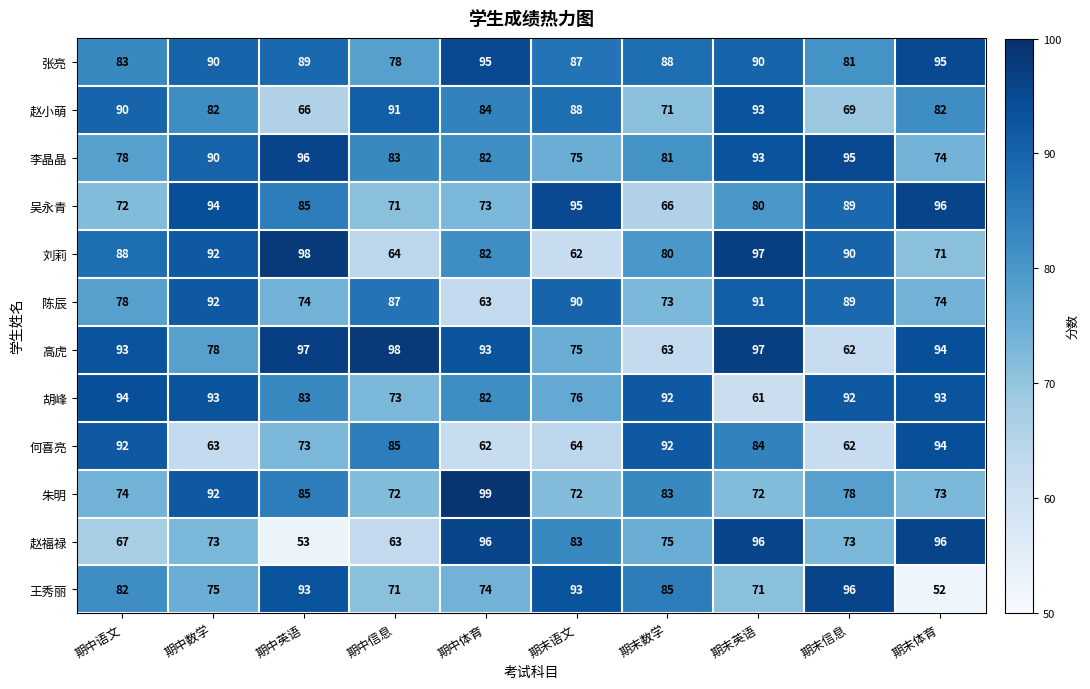

What is the maximum value for 王秀丽?

96